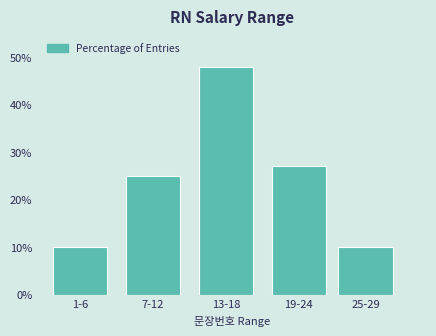

Reading left to right, extract all data points from this chart.

1-6=10	7-12=25	13-18=48	19-24=27	25-29=10